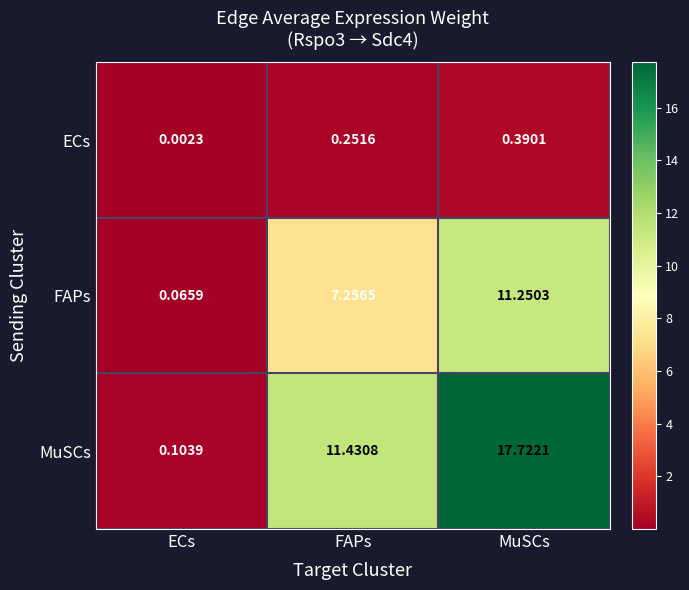

Rank the series by their maximum value, from lowest to highest.

ECs, FAPs, MuSCs